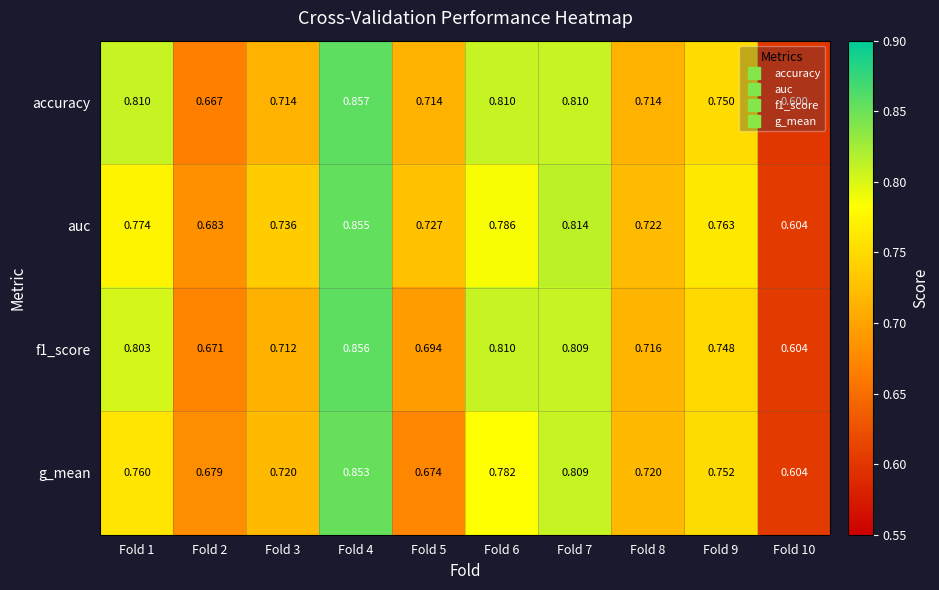

Which series has the largest total across all categories?

auc